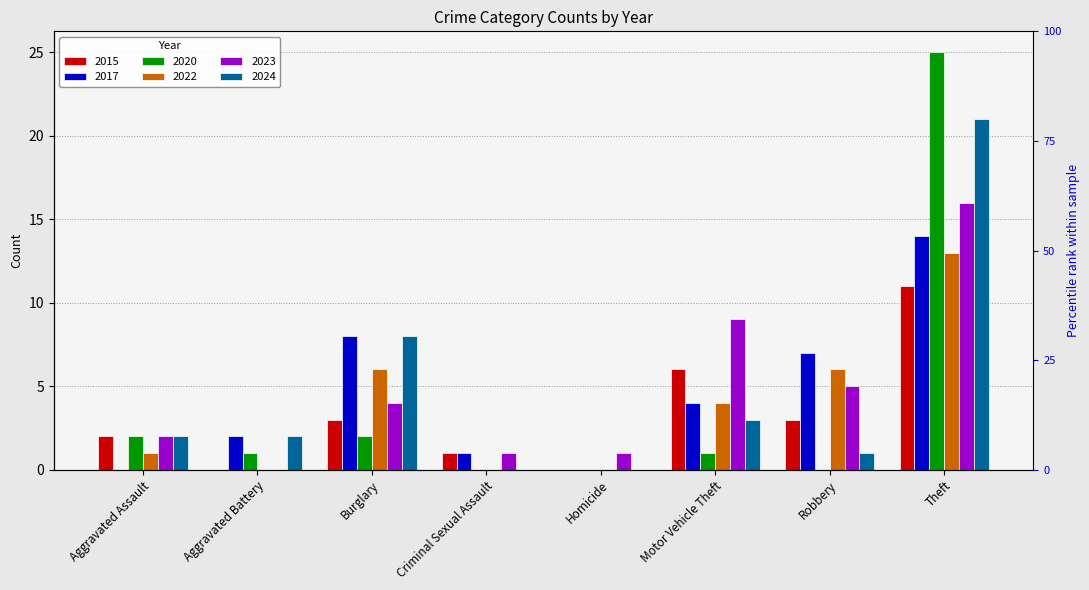

Reading right to left, transcribe all the data shown in this chart.

2015: 11	3	6	0	1	3	0	2
2017: 14	7	4	0	1	8	2	0
2020: 25	0	1	0	0	2	1	2
2022: 13	6	4	0	0	6	0	1
2023: 16	5	9	1	1	4	0	2
2024: 21	1	3	0	0	8	2	2